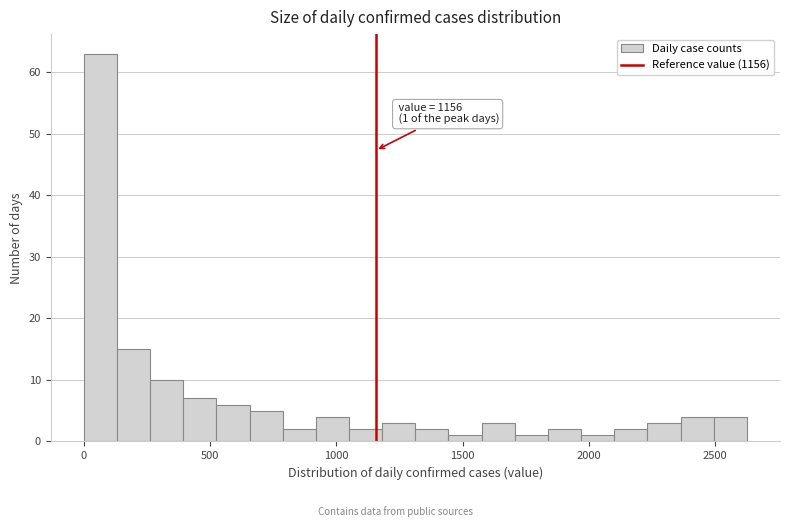

Around what value on the x-axis is the tallest bar? Give the approximate position of its centre, as read against the axis.

50